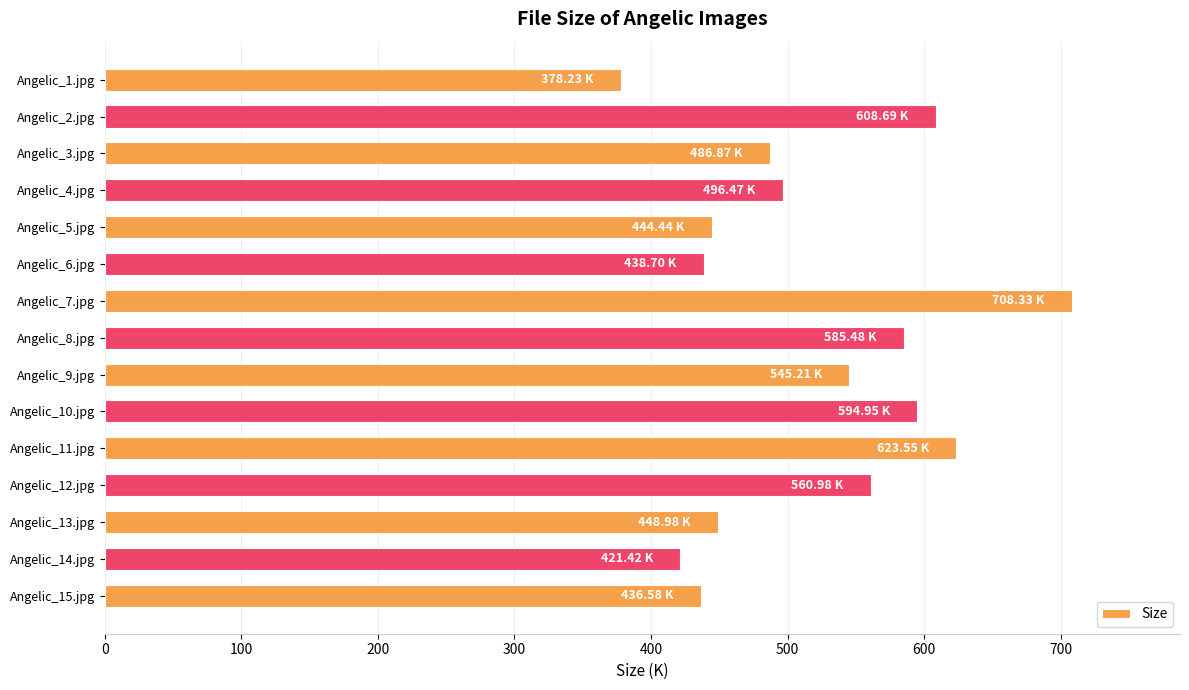

What is the ratio of the value at Angelic_8.jpg to the value at Angelic_5.jpg?

1.3